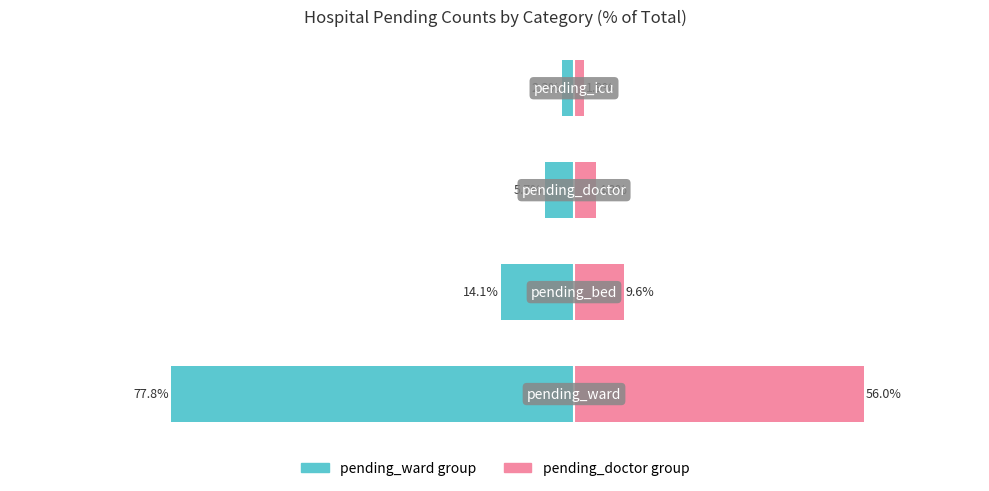

How many data points in pending_ward group are less than -5?

3